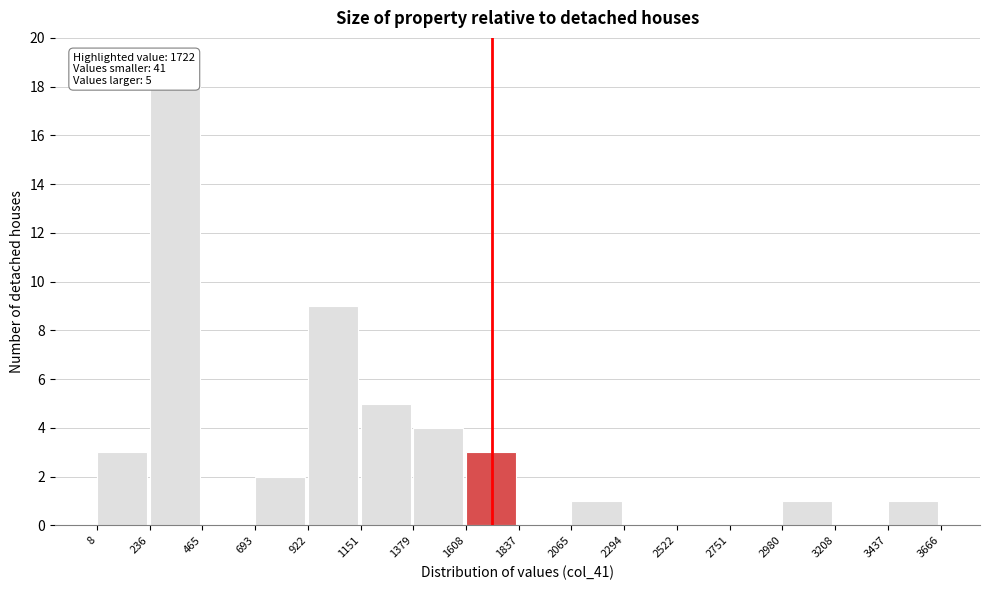

Over which range of the x-axis is the bar tallest?

236 to 465